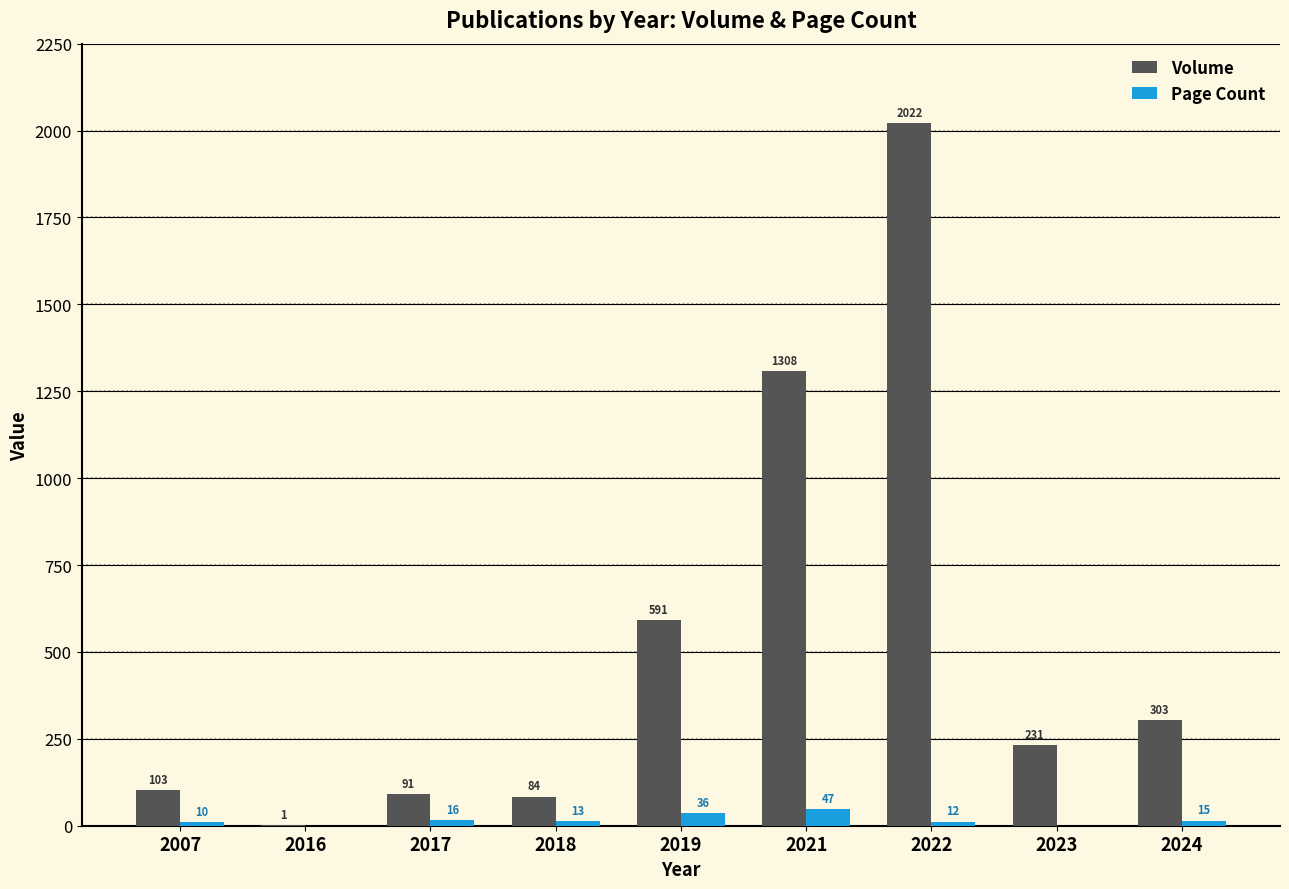

Where does the Volume series first go above 231?

2019